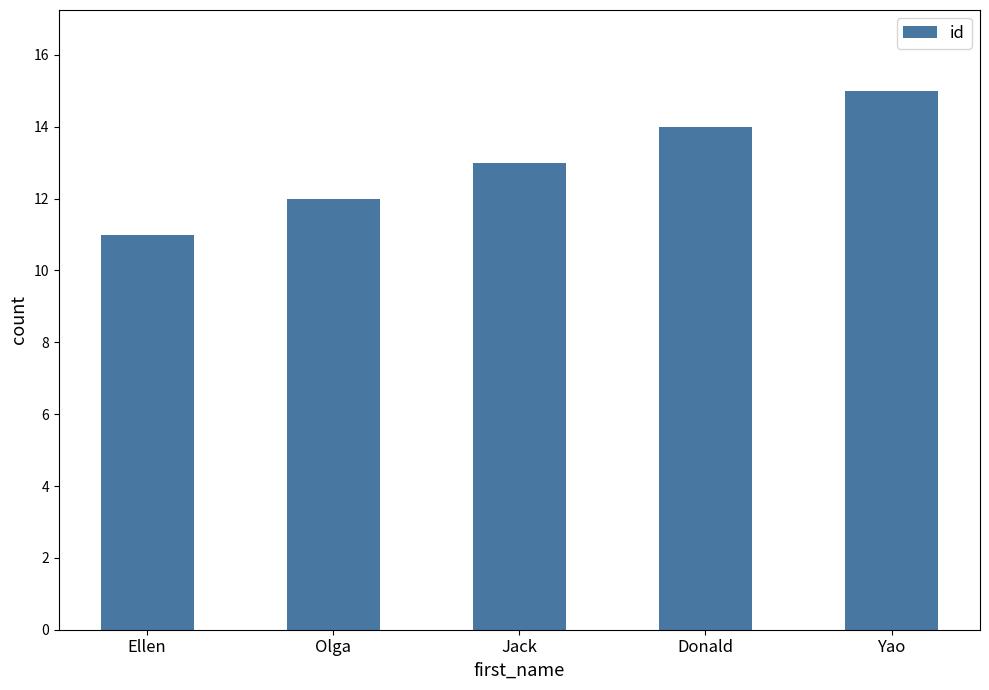

What is the value of the 5th bar from the left?

15